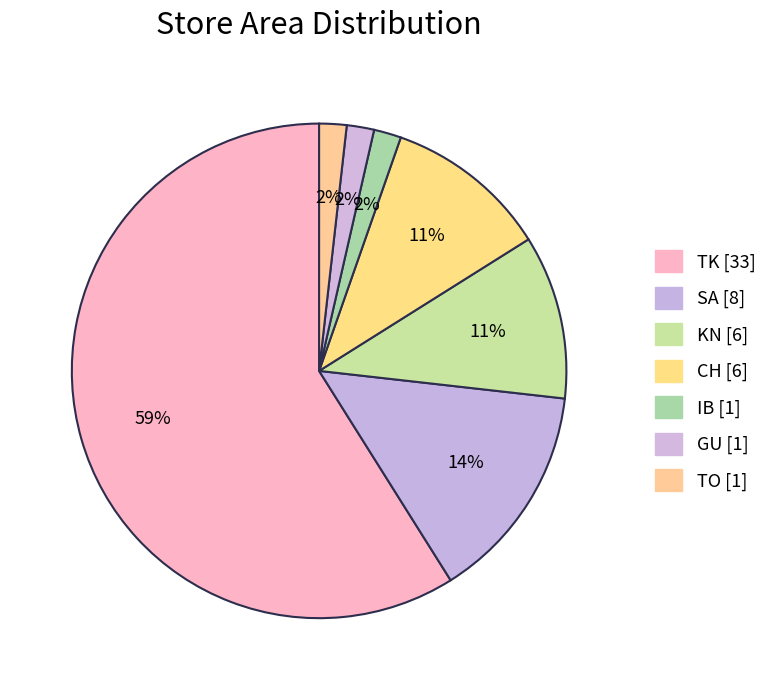

To the nearest percent, what is the difference between the largest and smallest slice percentages?

57%